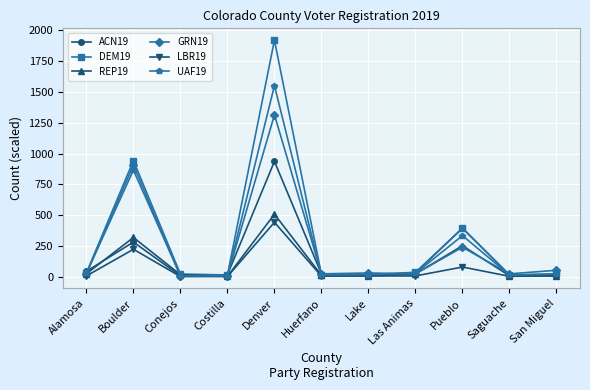

Which series has the largest range (max minus min)?

DEM19